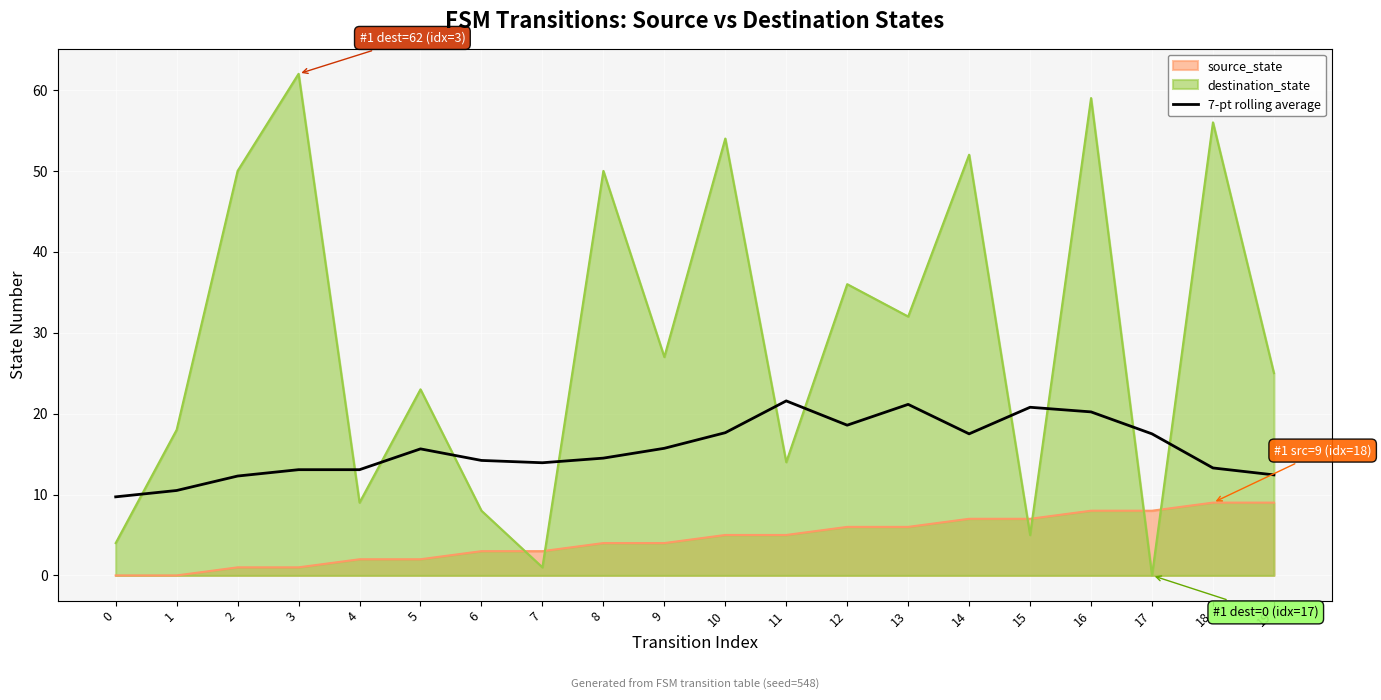

The chart shows a value of 20.1 at 3. True or false?

False